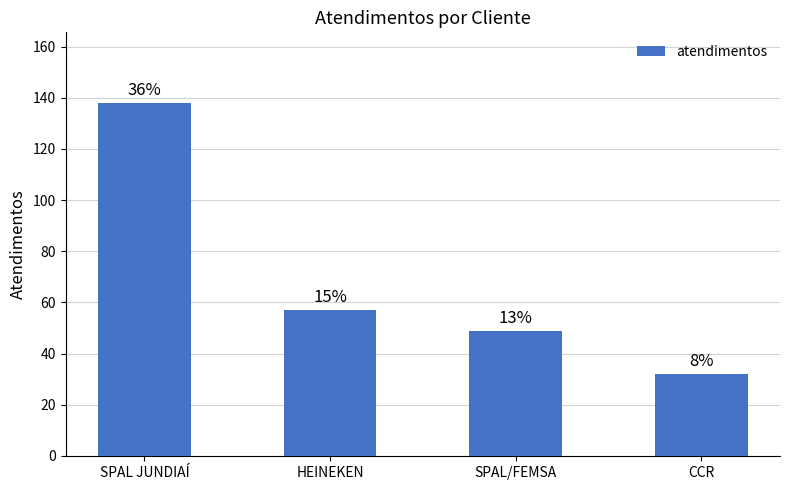

Where does the data first go above 57?

SPAL JUNDIAÍ